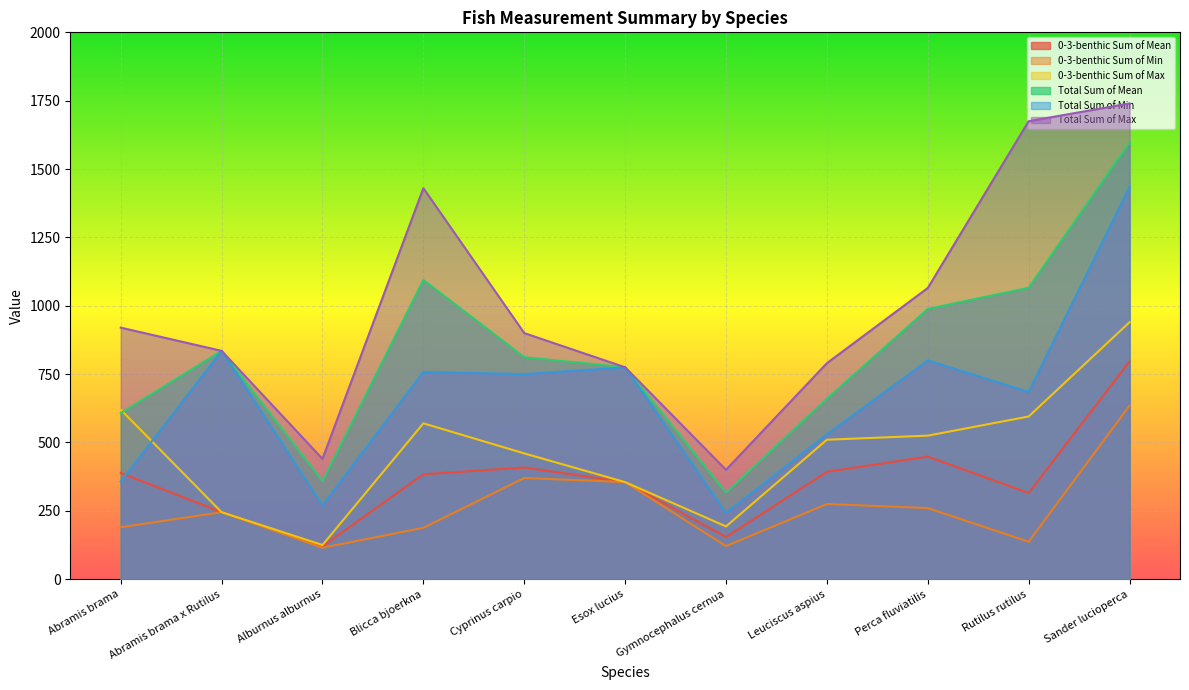

What is the average value of the Total Sum of Max series?

997.3